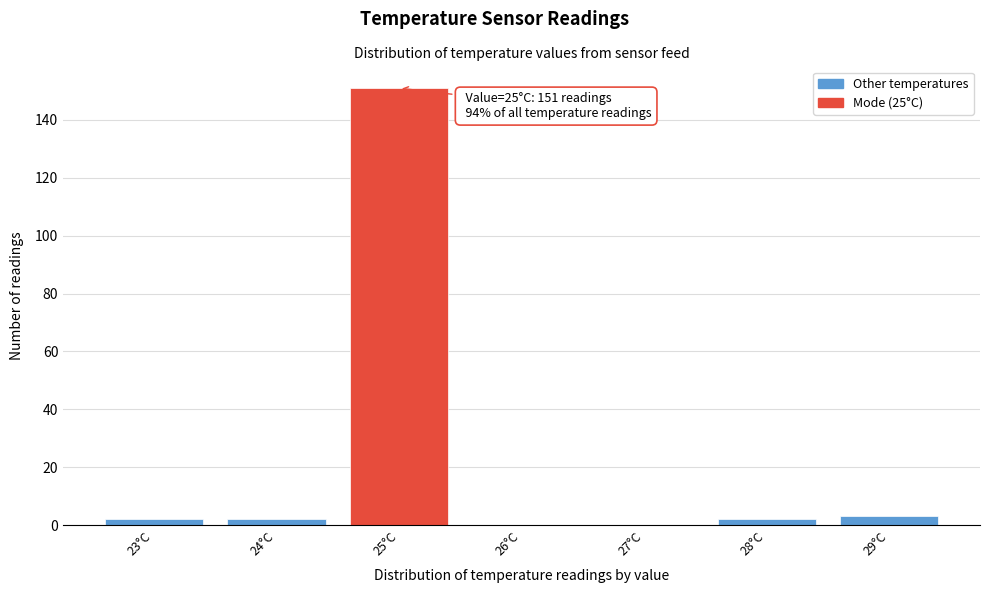

Over which range of the x-axis is the bar tallest?

24.5 to 25.5